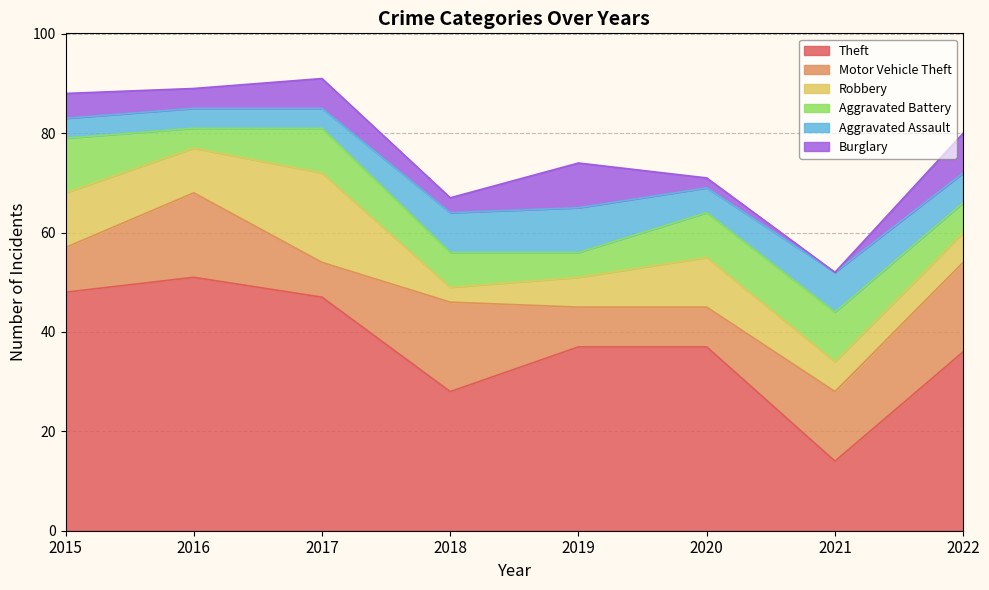

Rank the series at 2017 from highest to lowest value.

Theft, Robbery, Aggravated Battery, Motor Vehicle Theft, Burglary, Aggravated Assault